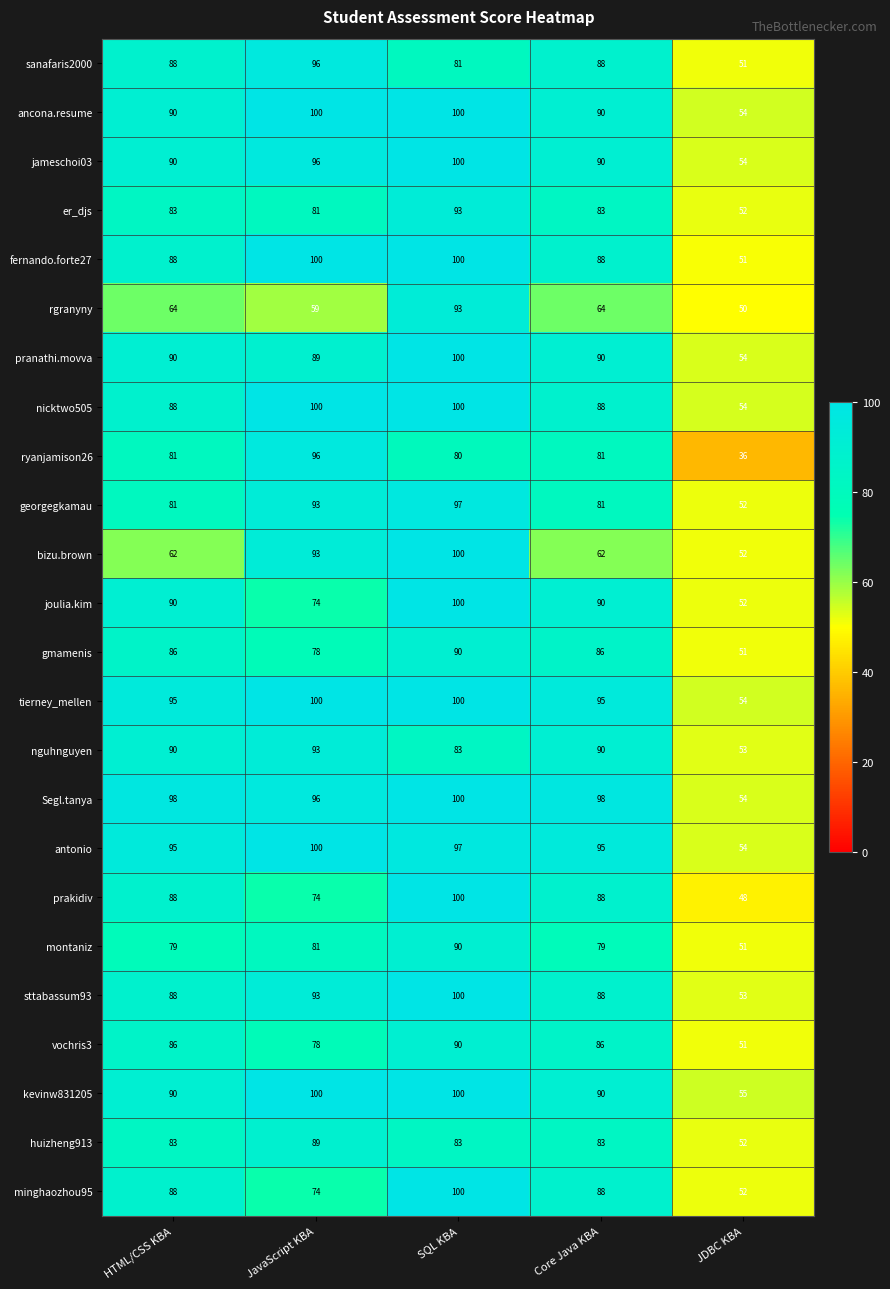

What is the difference between the maximum and minimum values in the Segl.tanya series?

46